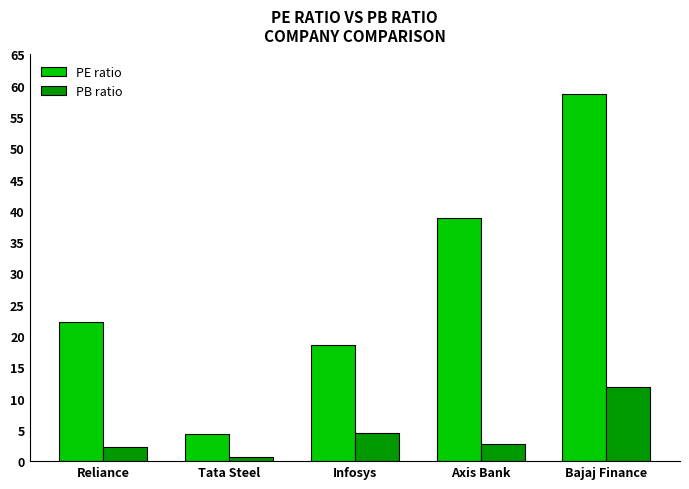

How many categories are shown in the chart?

5